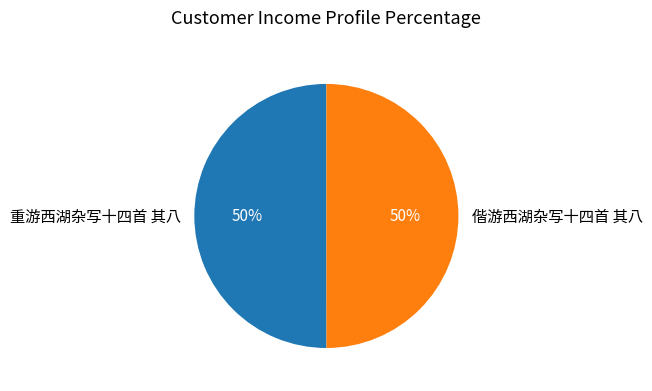

To the nearest percent, what percentage of the pie is 偕游西湖杂写十四首 其八?

50%